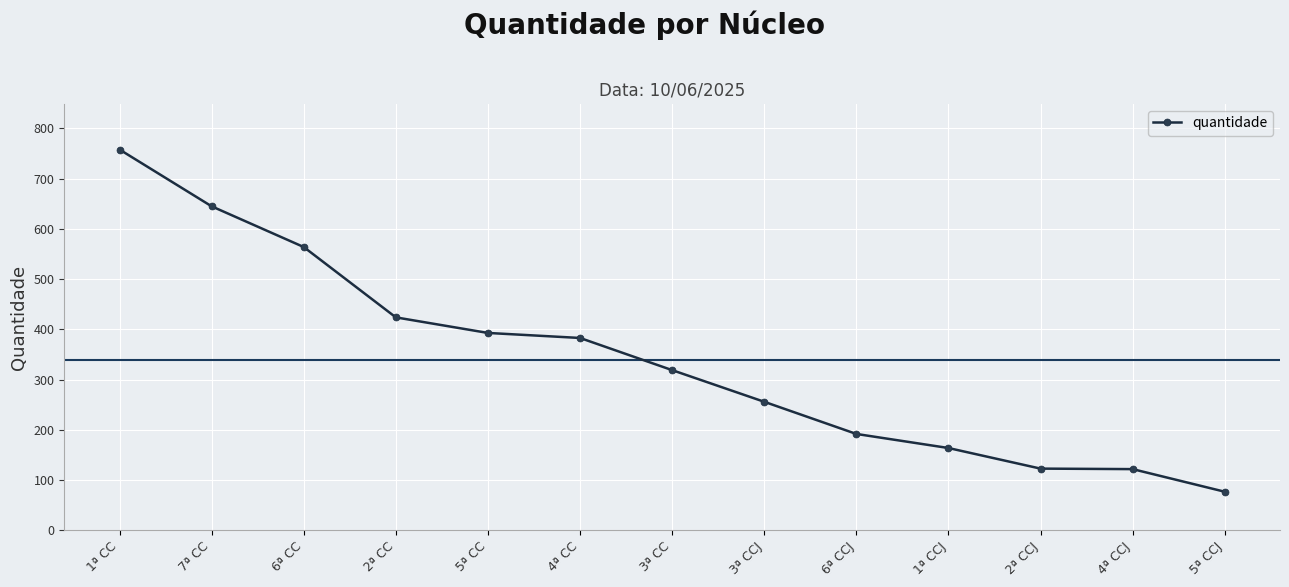

Does the chart have visible grid lines?

Yes